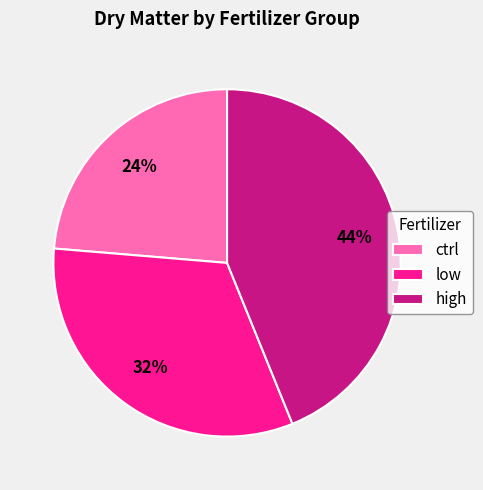

Combined, do ctrl and high account for over 50%?

Yes